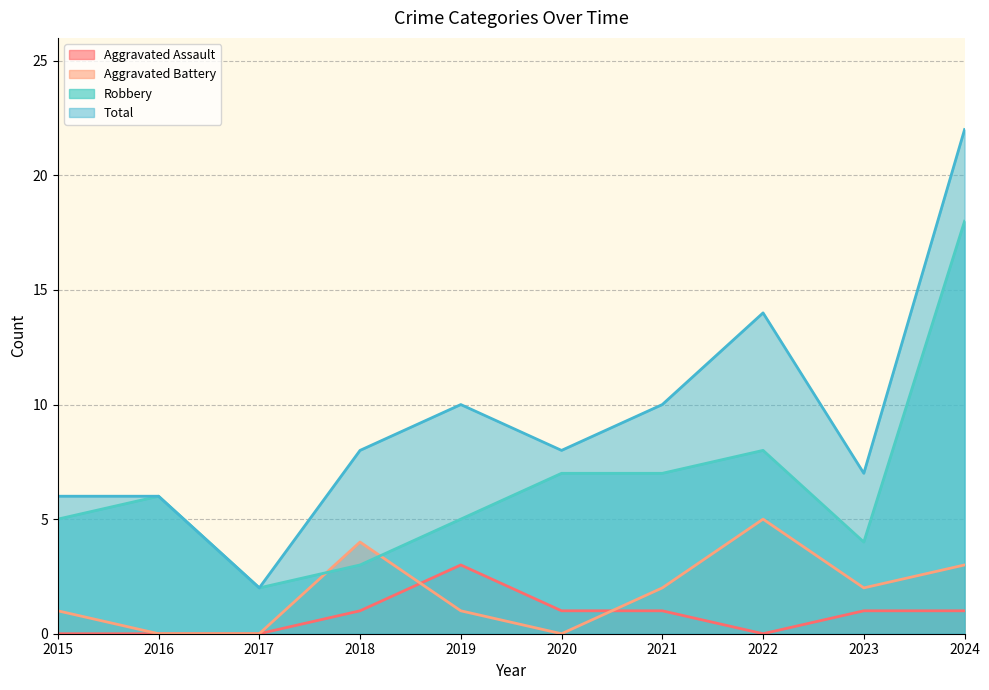

True or false: Total and Aggravated Battery intersect in this chart.

False